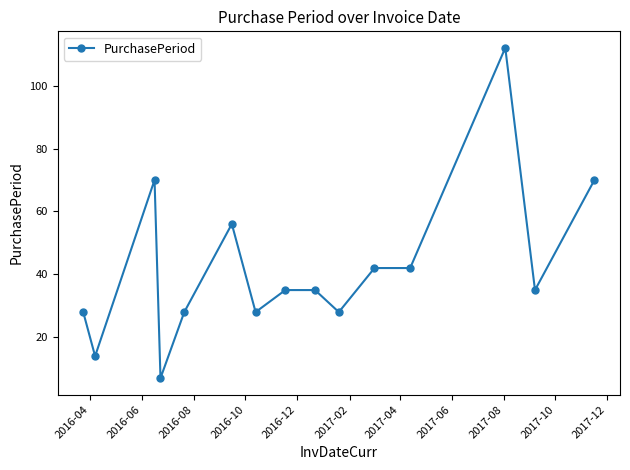

How many lines are shown in the chart?

1